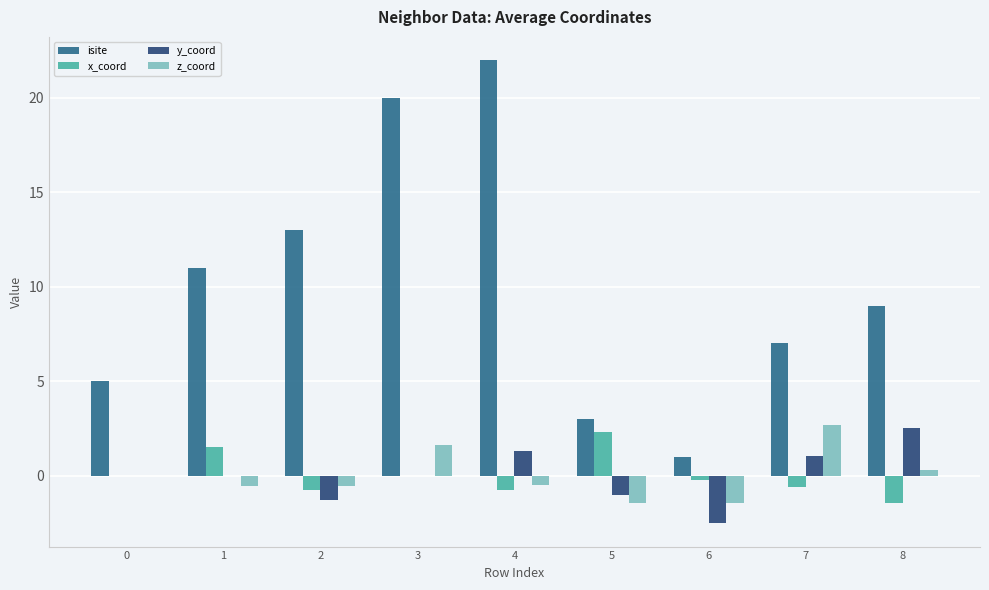

The value of isite at 2 is 17.6. True or false?

False